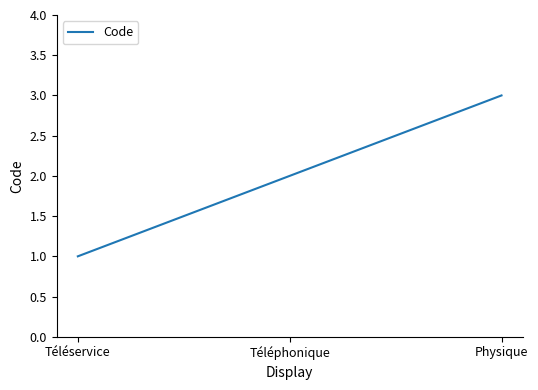

Reading left to right, extract all data points from this chart.

Téléservice=1	Téléphonique=2	Physique=3